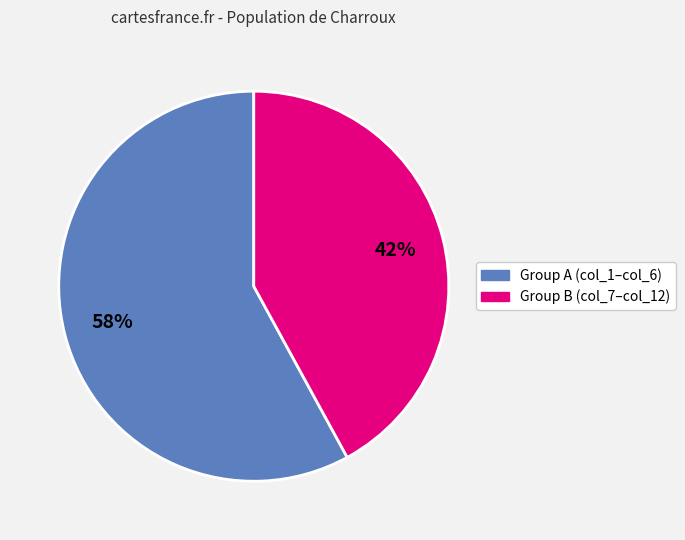

Count the number of slices in the pie.

2